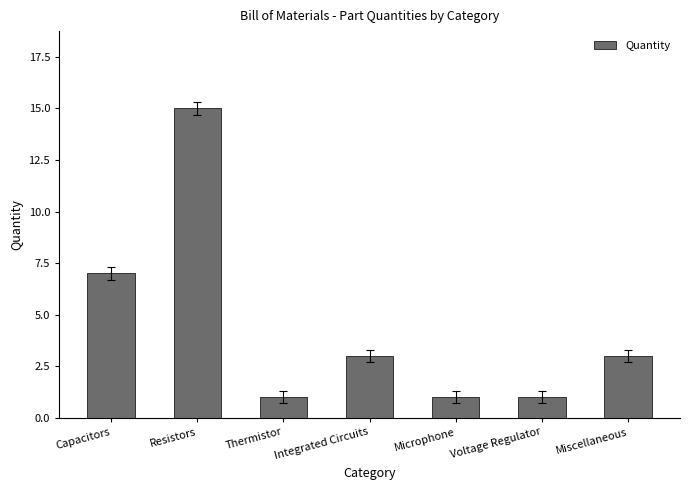

Reading left to right, what are all the values shown in this chart?

Capacitors=7	Resistors=15	Thermistor=1	Integrated Circuits=3	Microphone=1	Voltage Regulator=1	Miscellaneous=3